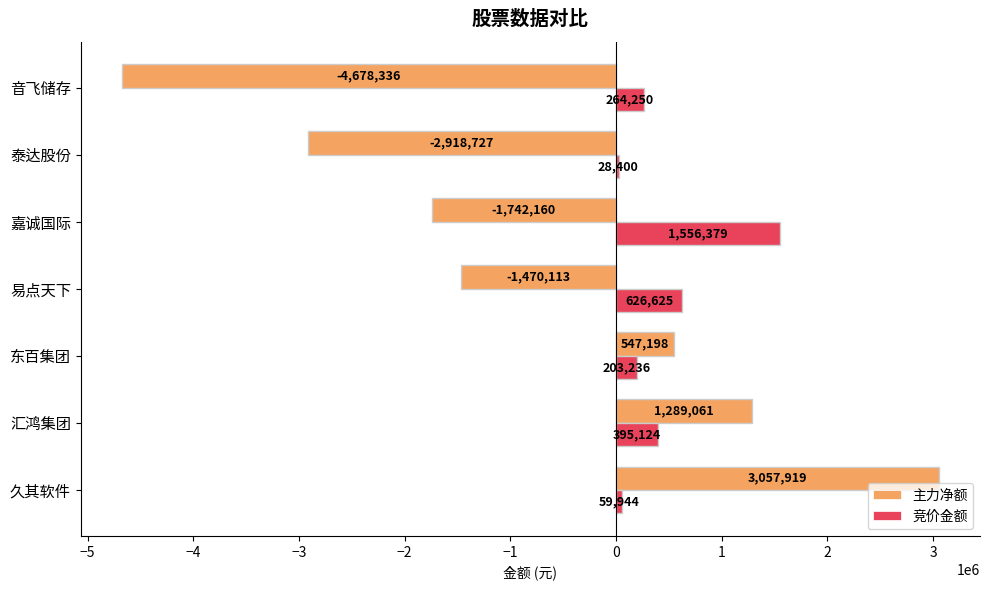

What is the approximate value of 主力净额 at 东百集团?

547198